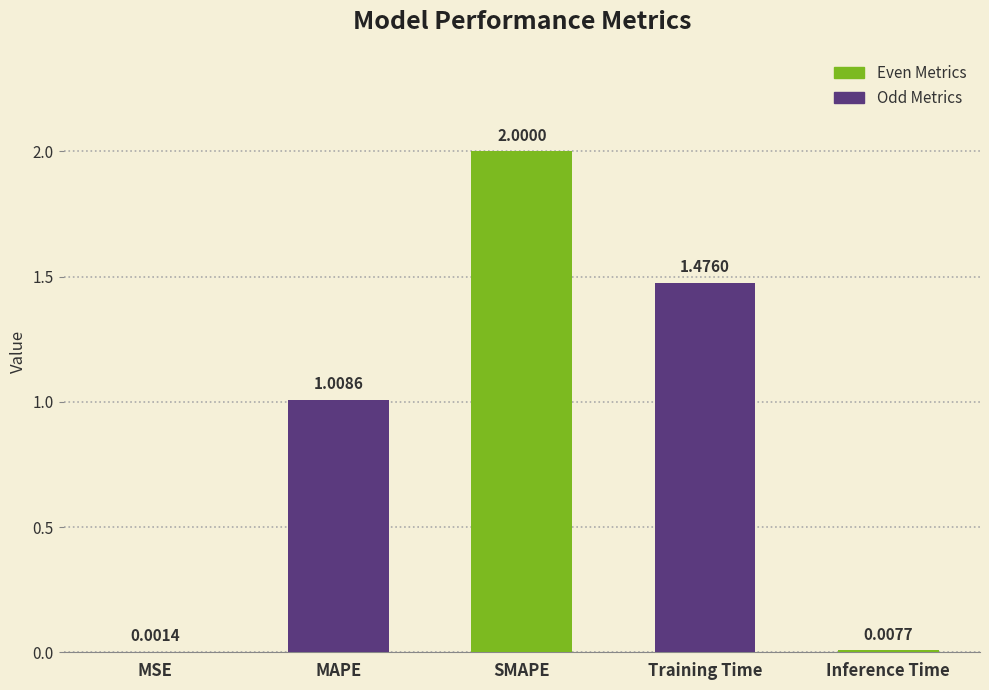

What is the sum of the values at Training Time and MAPE?

2.5